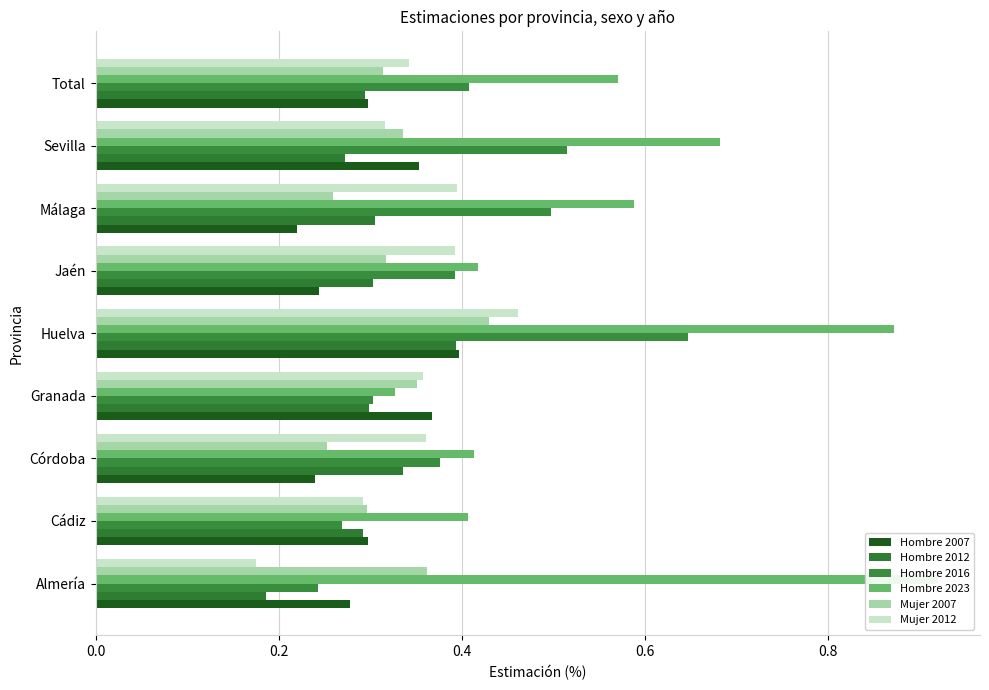

Which series has the largest total across all categories?

Hombre 2023